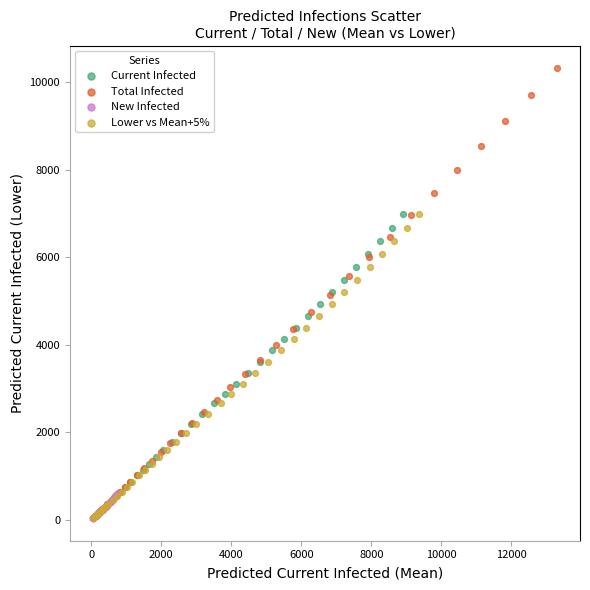

Which series contains the highest Y value?

Total Infected